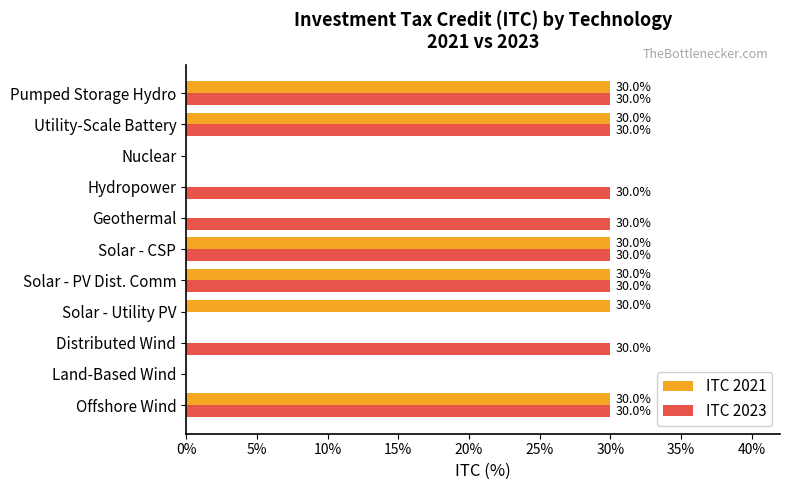

What are all the series names shown in the legend?

ITC 2021, ITC 2023